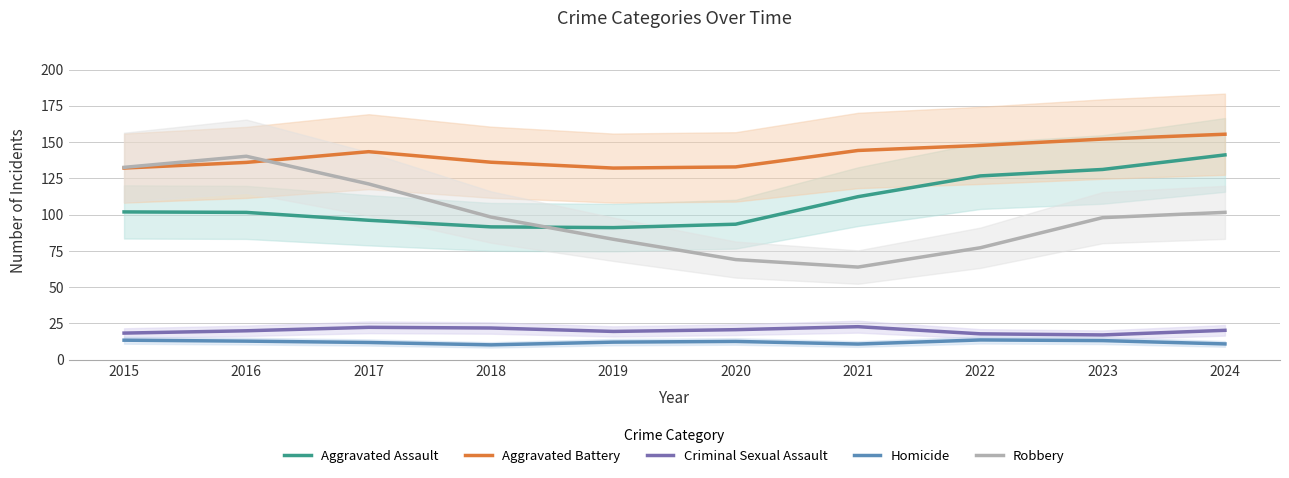

True or false: Aggravated Battery has a value of 215.4 at 2020.

False